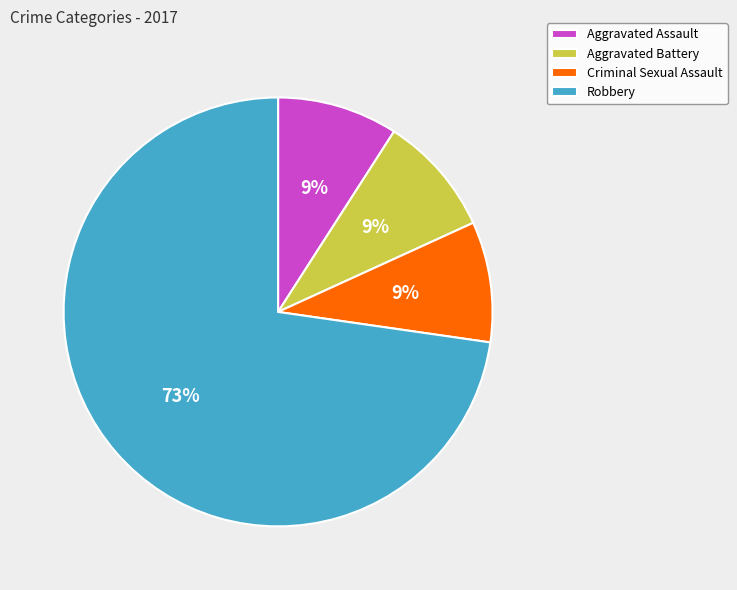

Do Criminal Sexual Assault and Robbery together represent more than half of the pie?

Yes